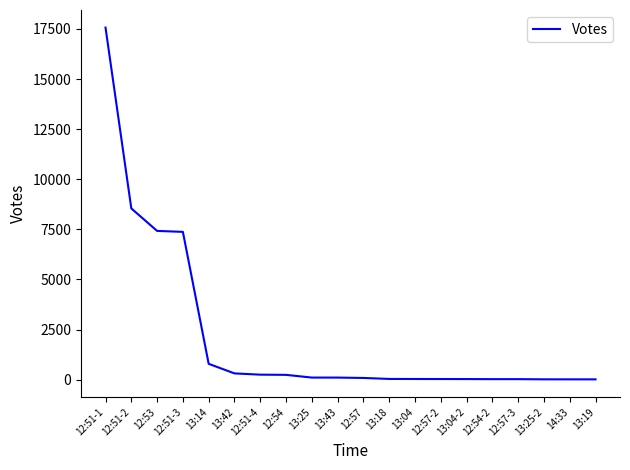

How many lines are shown in the chart?

1